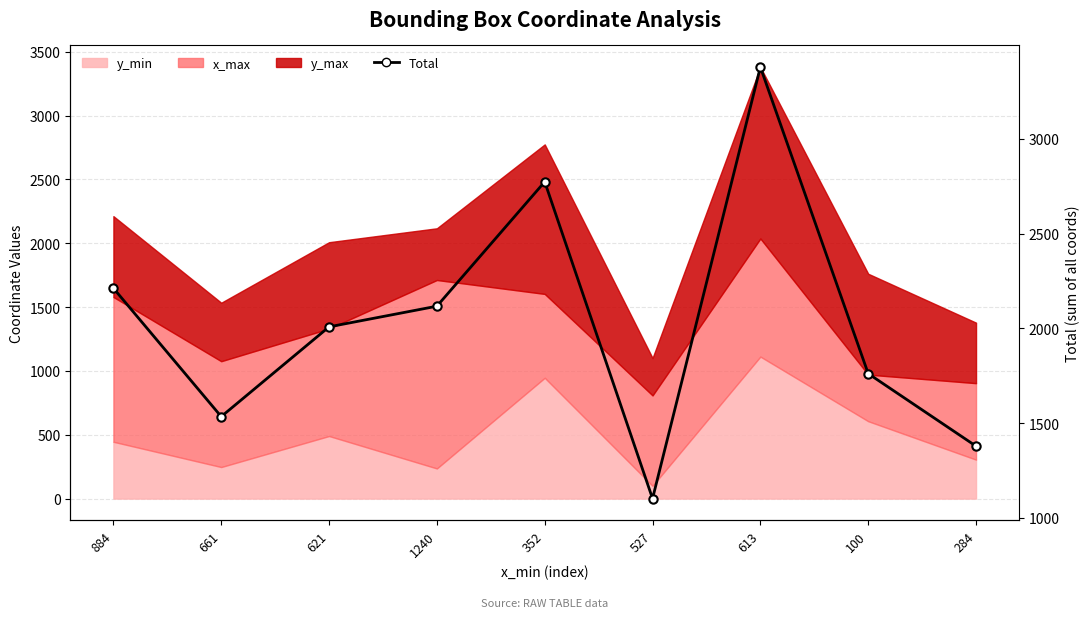

What is the ratio of the value at 1240 to the value at 661?

1.4